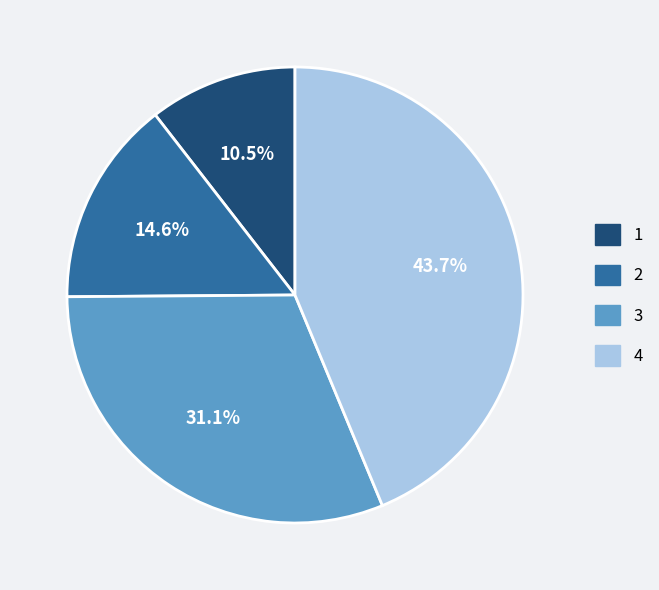

To the nearest percent, what is the difference between the 3 and 1 slice percentages?

21%